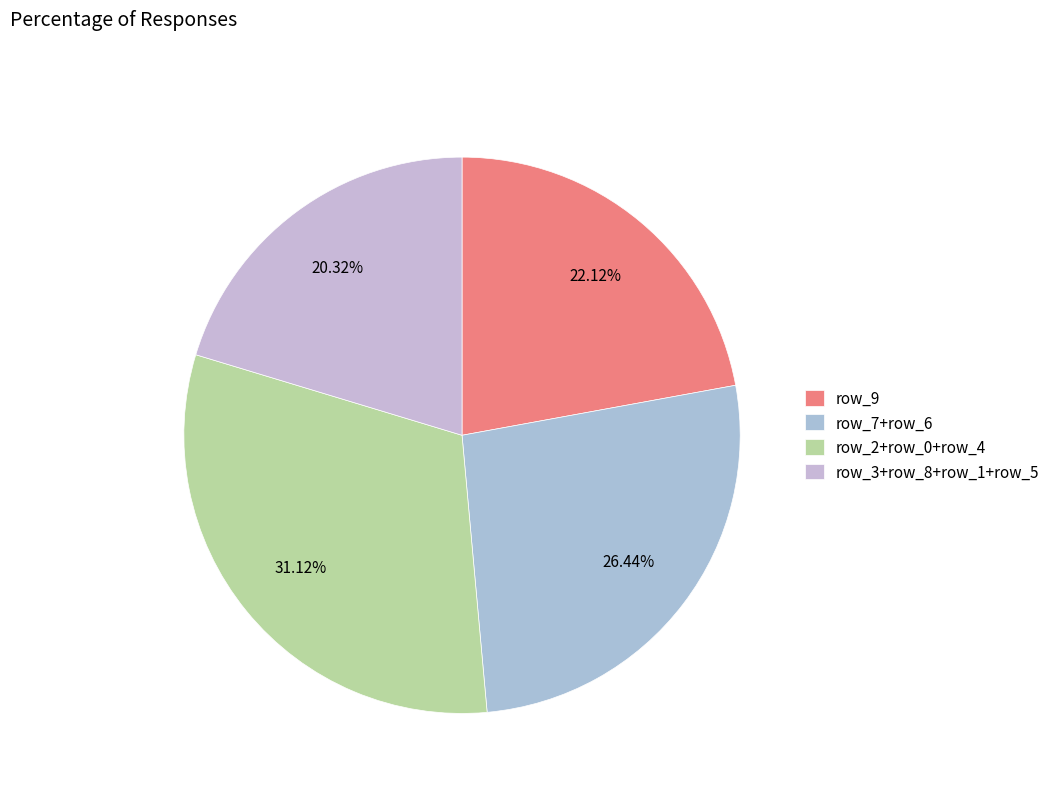

Count the number of slices in the pie.

4